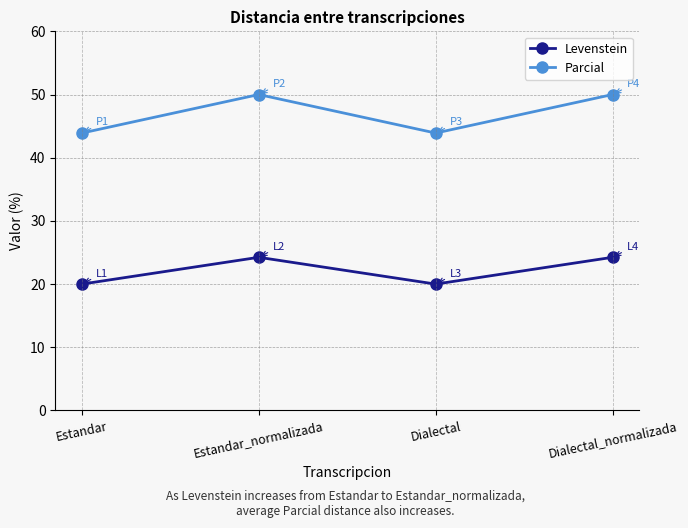

Where is the first local minimum for Parcial?

Dialectal